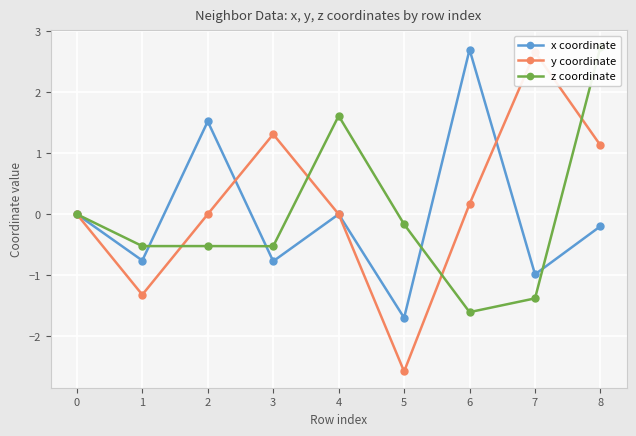

Count the number of categories in the chart.

9